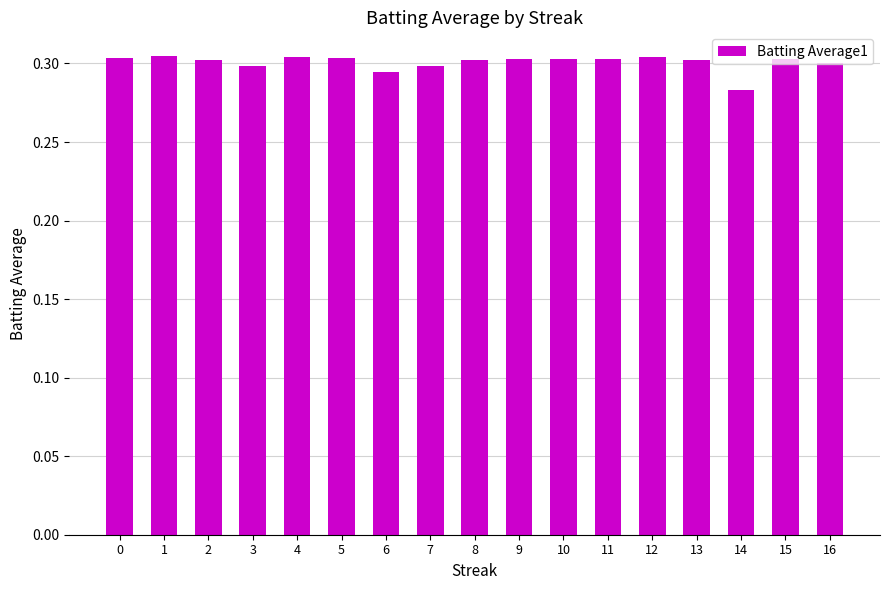

Does the chart contain stacked bars?

No